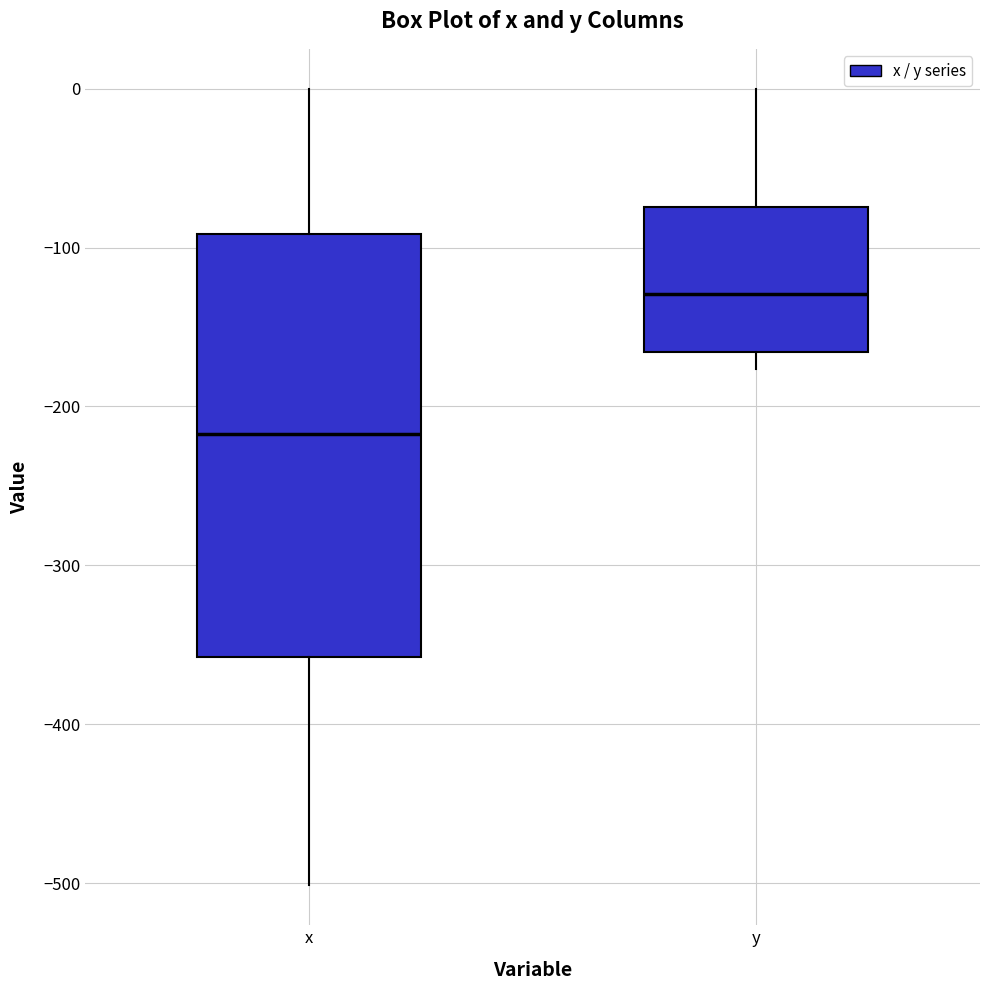

Which box has the highest median line?

y